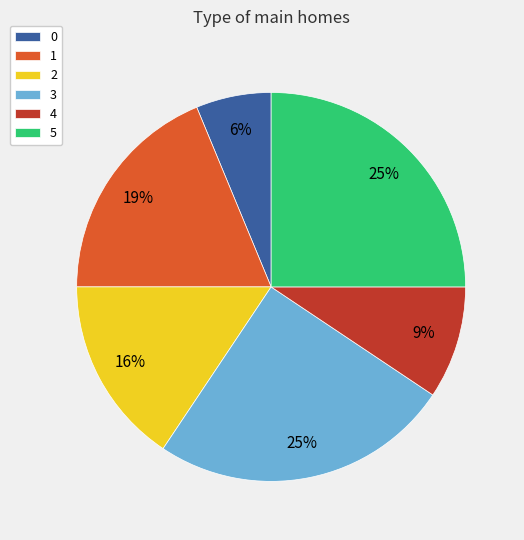

Between 2 and 5, which is larger?

5